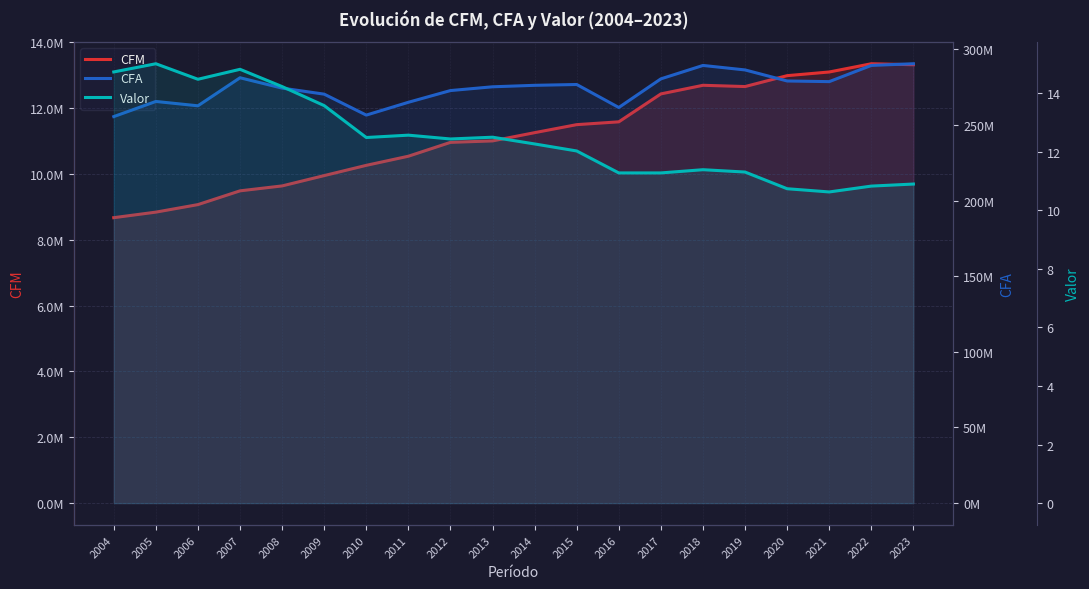

The value of CFA at 2009 is 354971789.0. True or false?

False